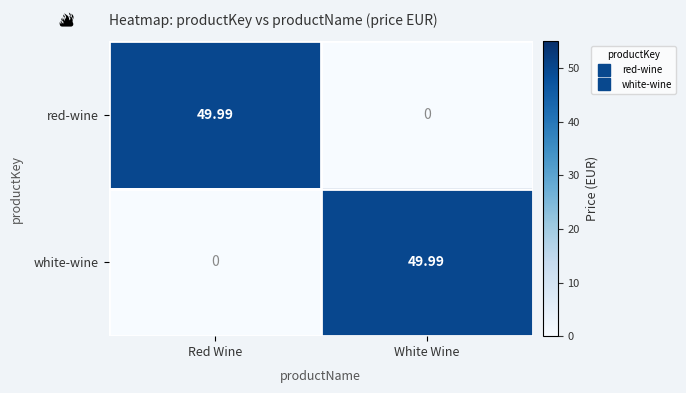

What is the total value across all series at Red Wine?

50.0